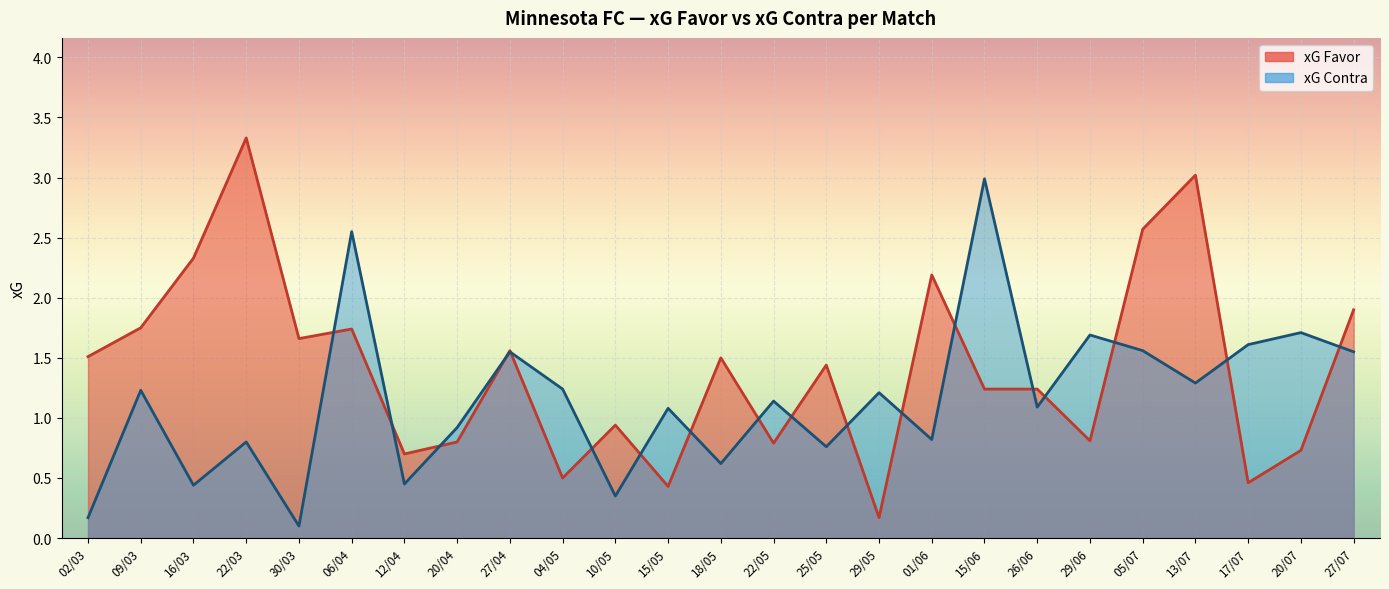

Count the number of data series in this chart.

2